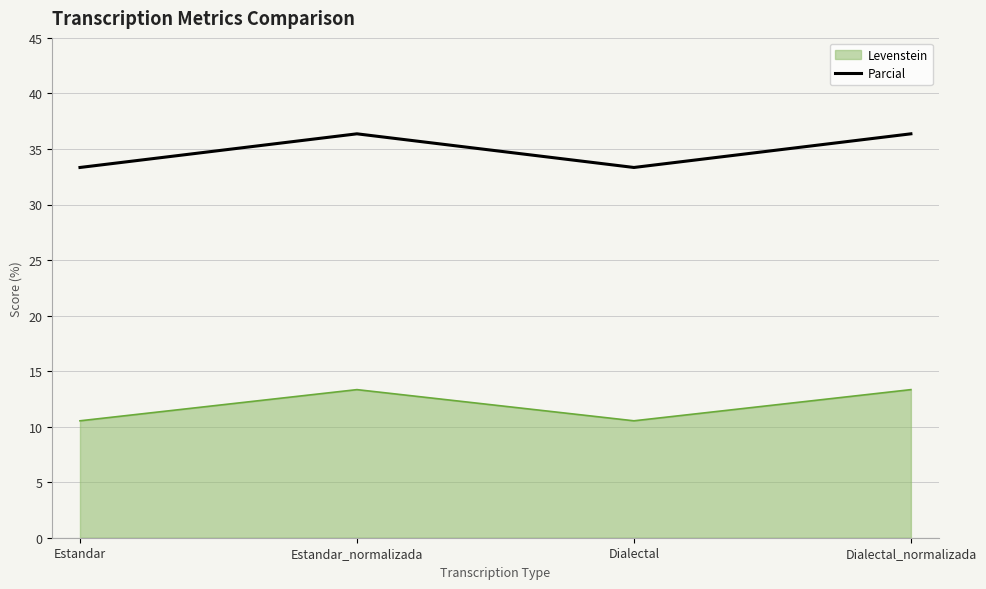

What is the sum of the Parcial values at Estandar_normalizada and Estandar?

69.7